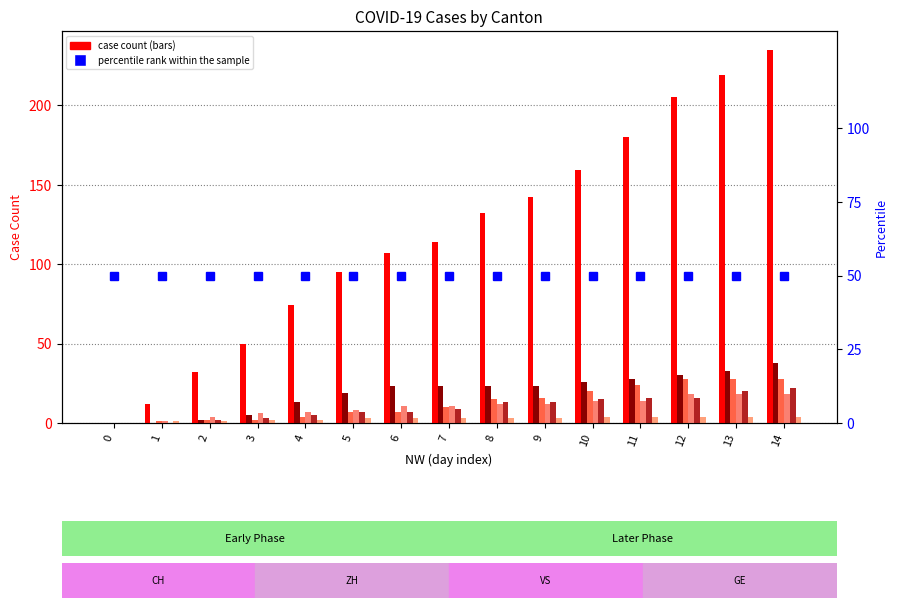

Which category has the highest value across all series?

14